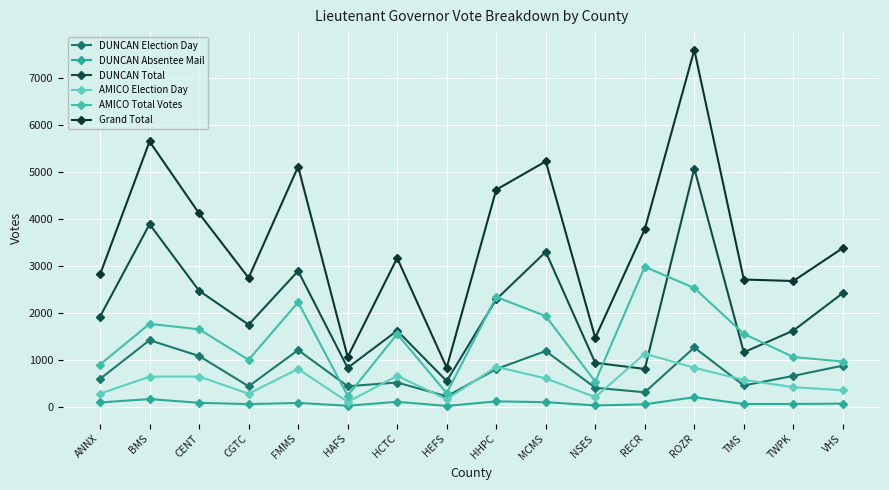

What is the difference between the DUNCAN Election Day values at ROZR and MCMS?

76